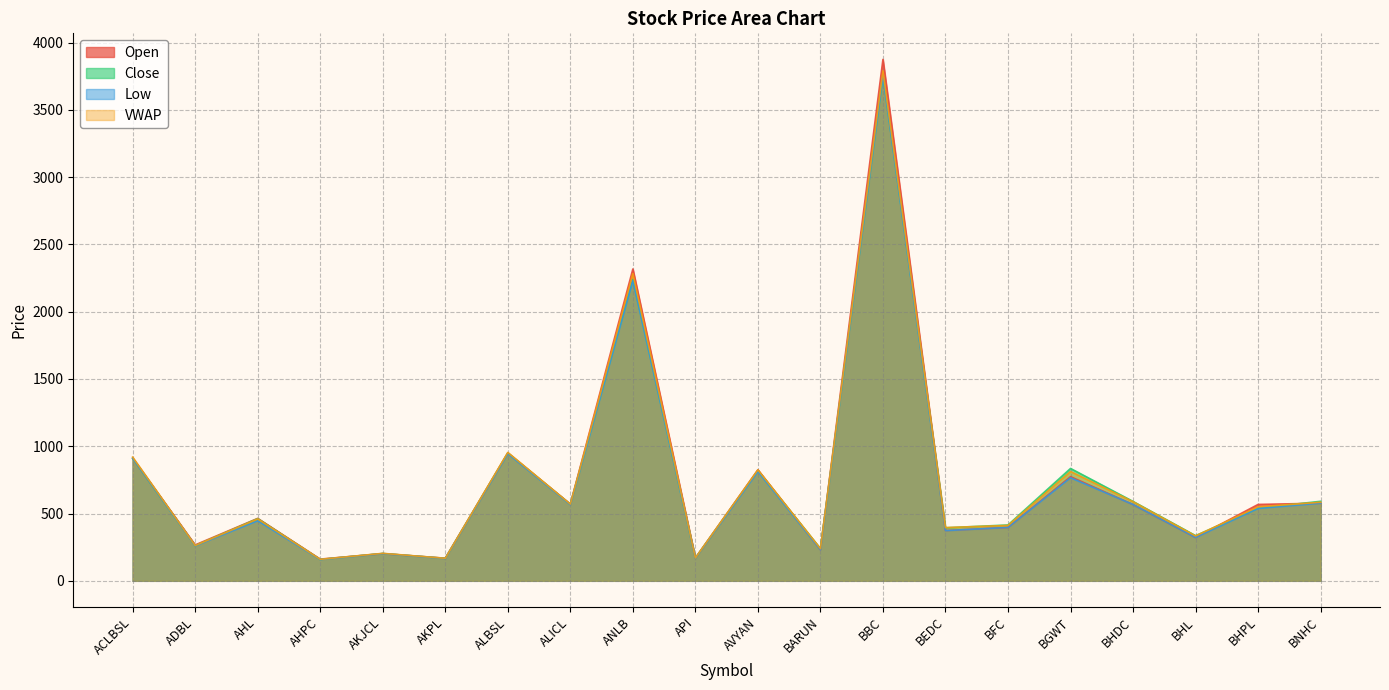

What is the difference between the second highest and minimum values in the VWAP series?

2124.2